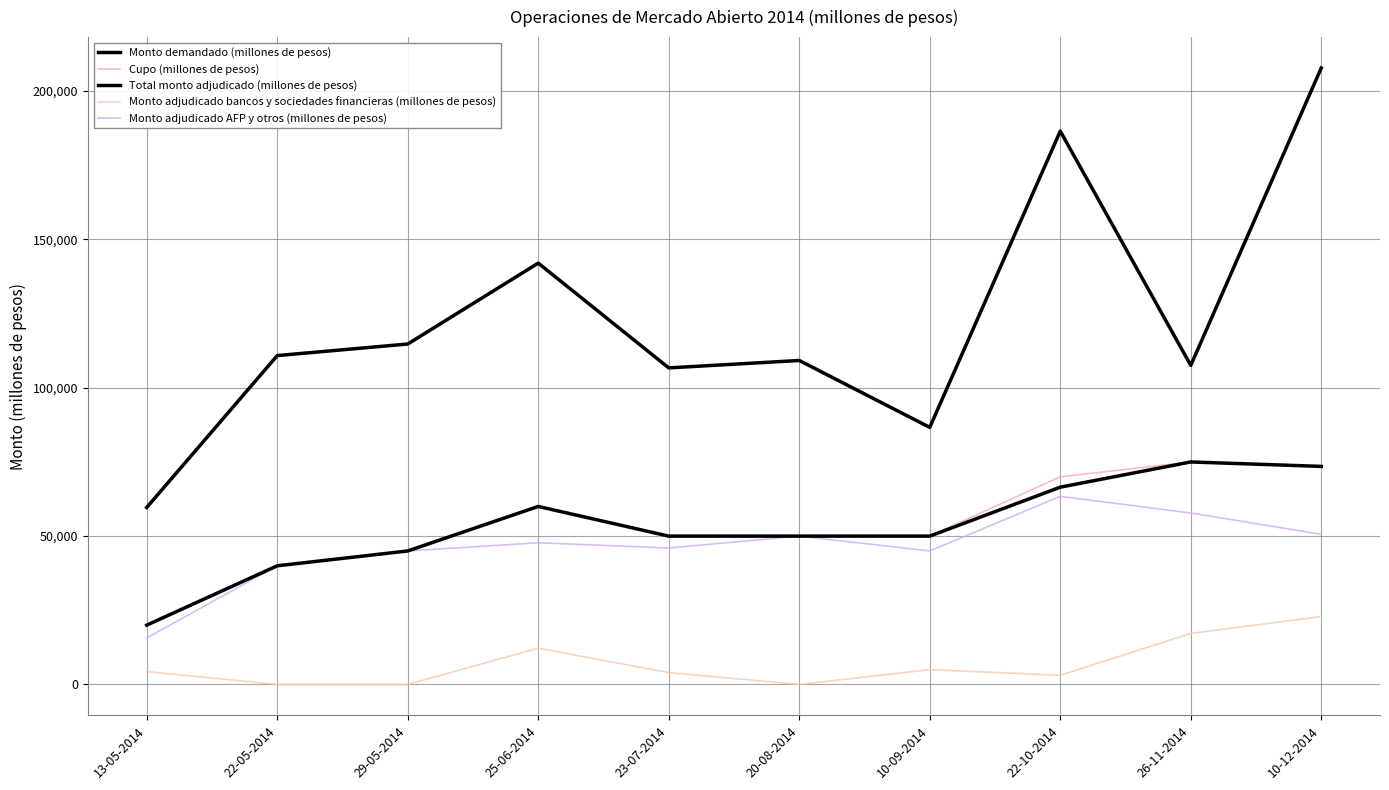

What is the average value of the Monto adjudicado bancos y sociedades financieras (millones de pesos) series?

6878